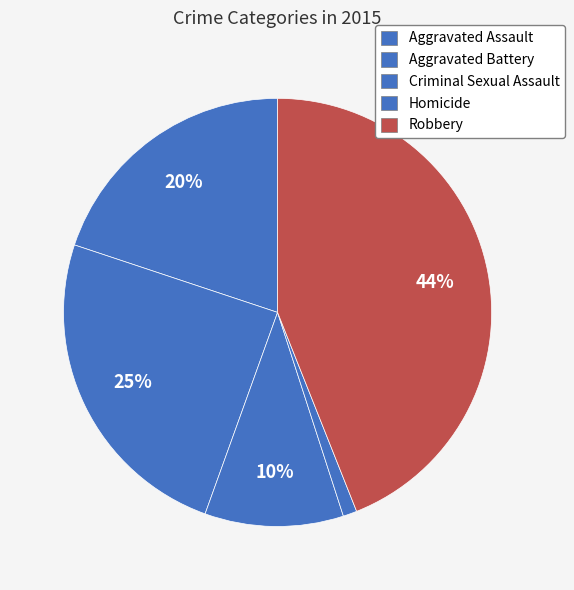

What percentage is the Robbery slice, to the nearest percent?

44%